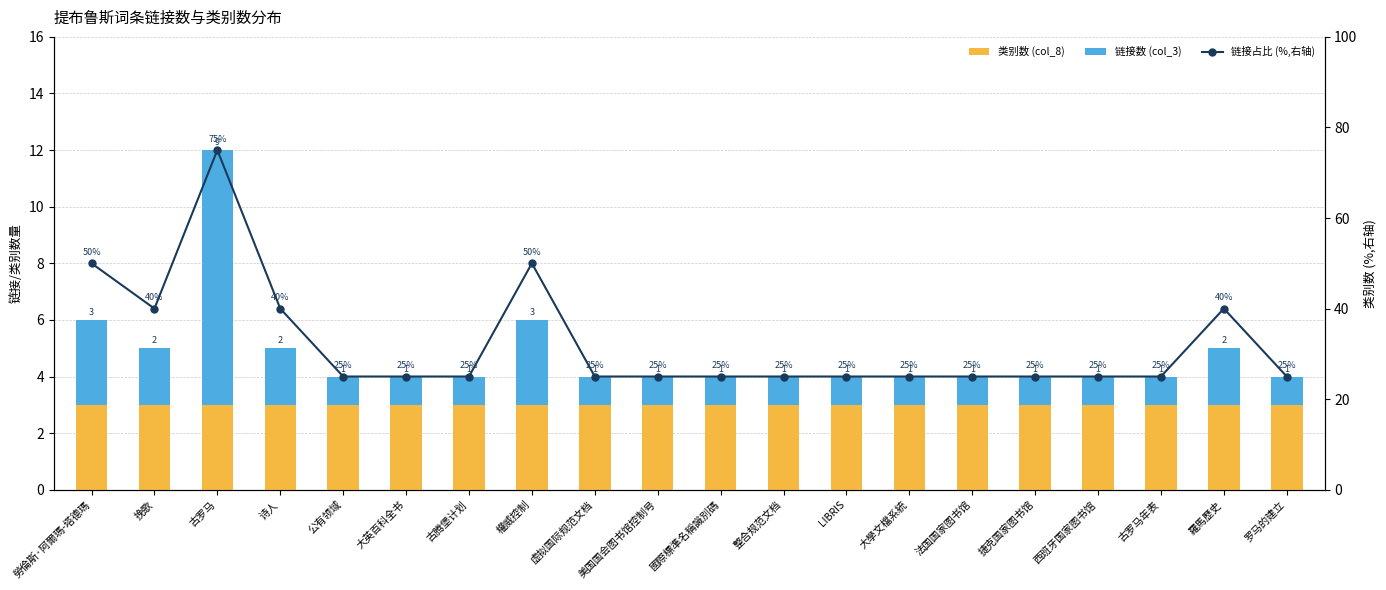

At which category is the sum across all series the highest?

古罗马